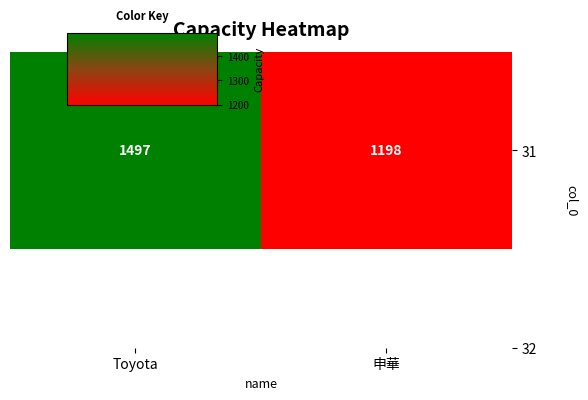

Reading left to right, transcribe all the data shown in this chart.

Toyota=1497	申華=1198